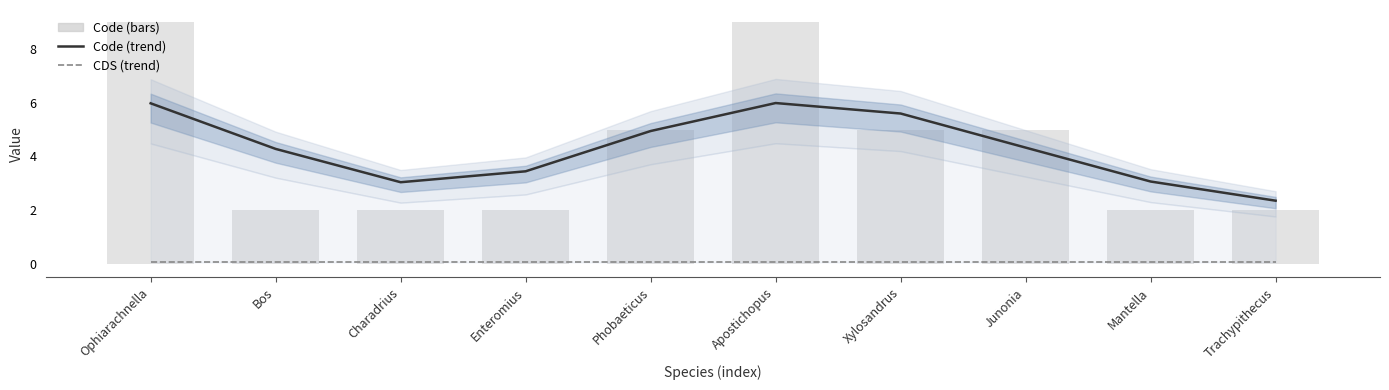

What are all the series names shown in the legend?

Code (trend), CDS (trend), Code (bars)